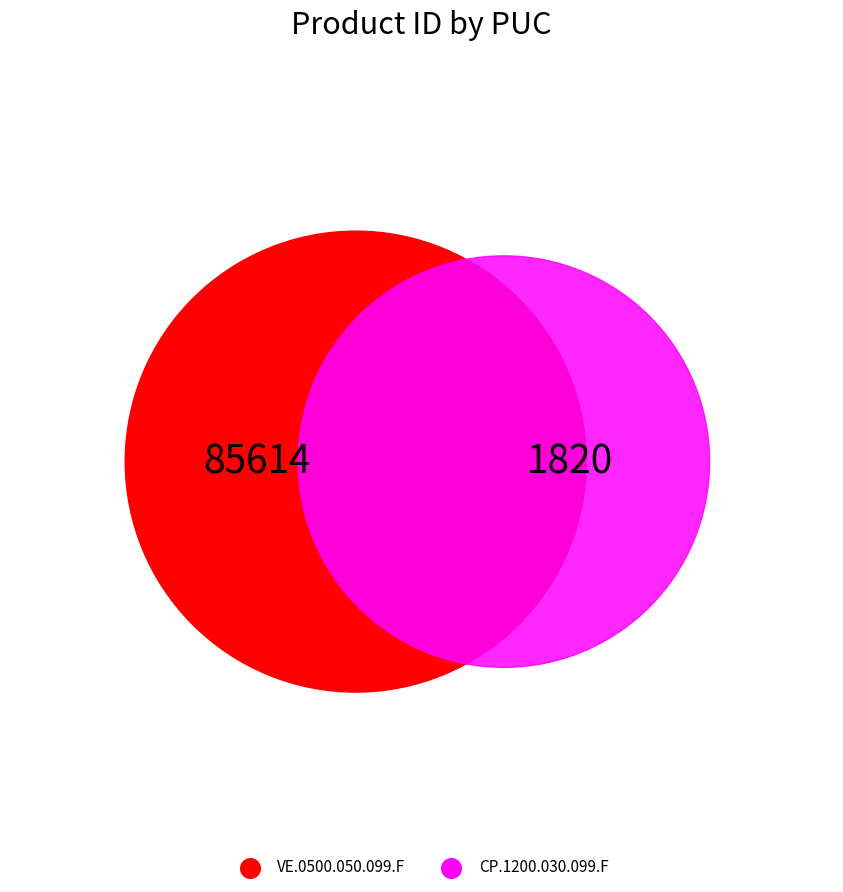

Count the number of slices in the pie.

2